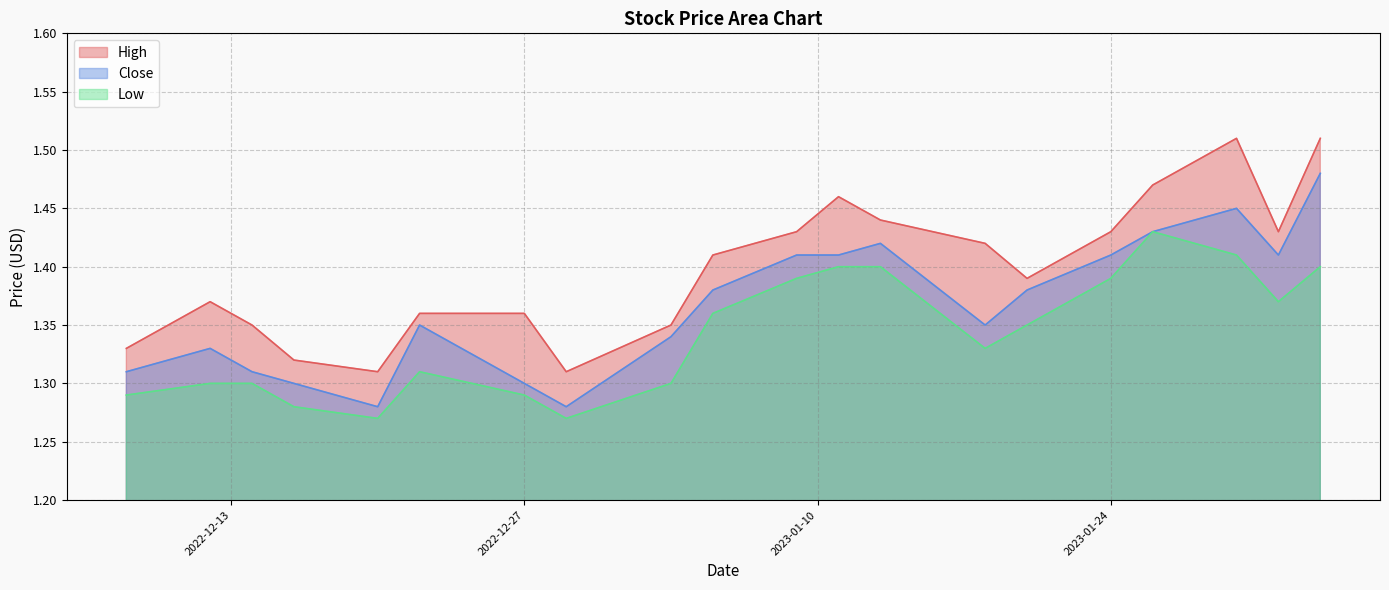

Rank the series by their average value, from highest to lowest.

High, Close, Low